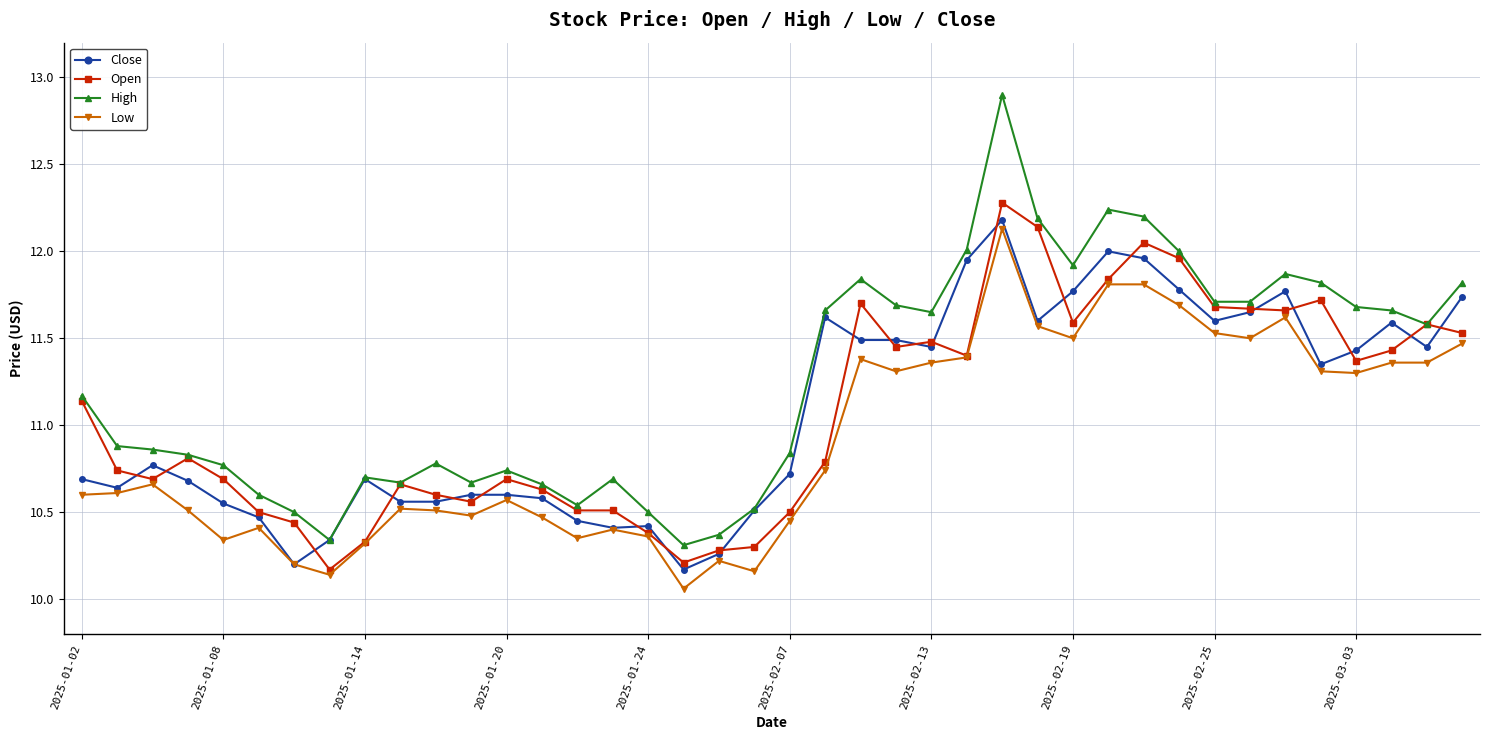

How many lines are shown in the chart?

4